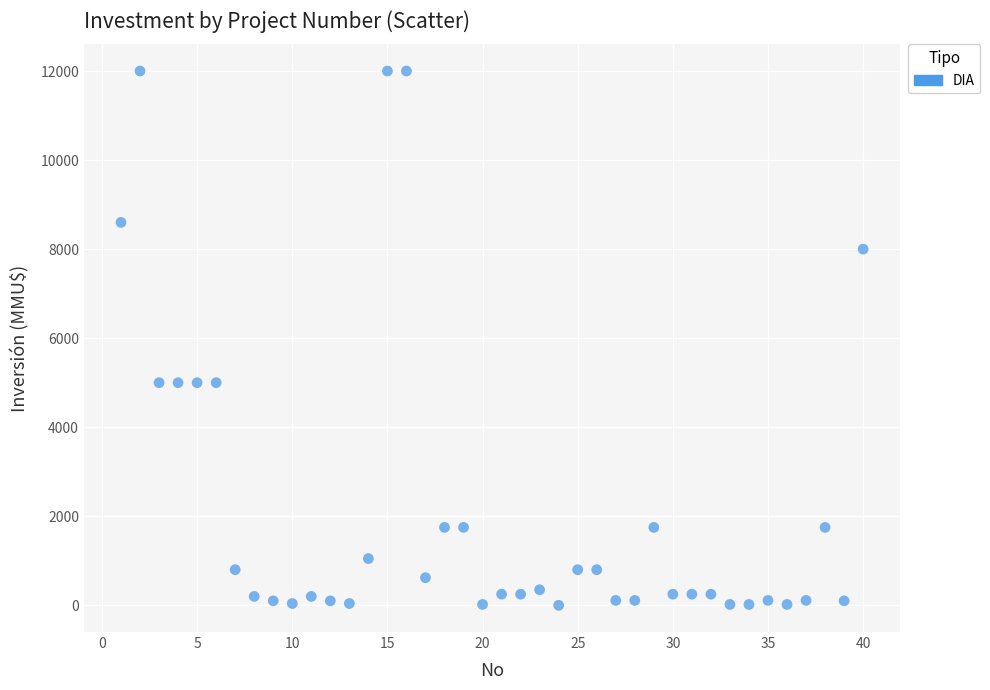

What is the range of Y values (max minus min)?

12000